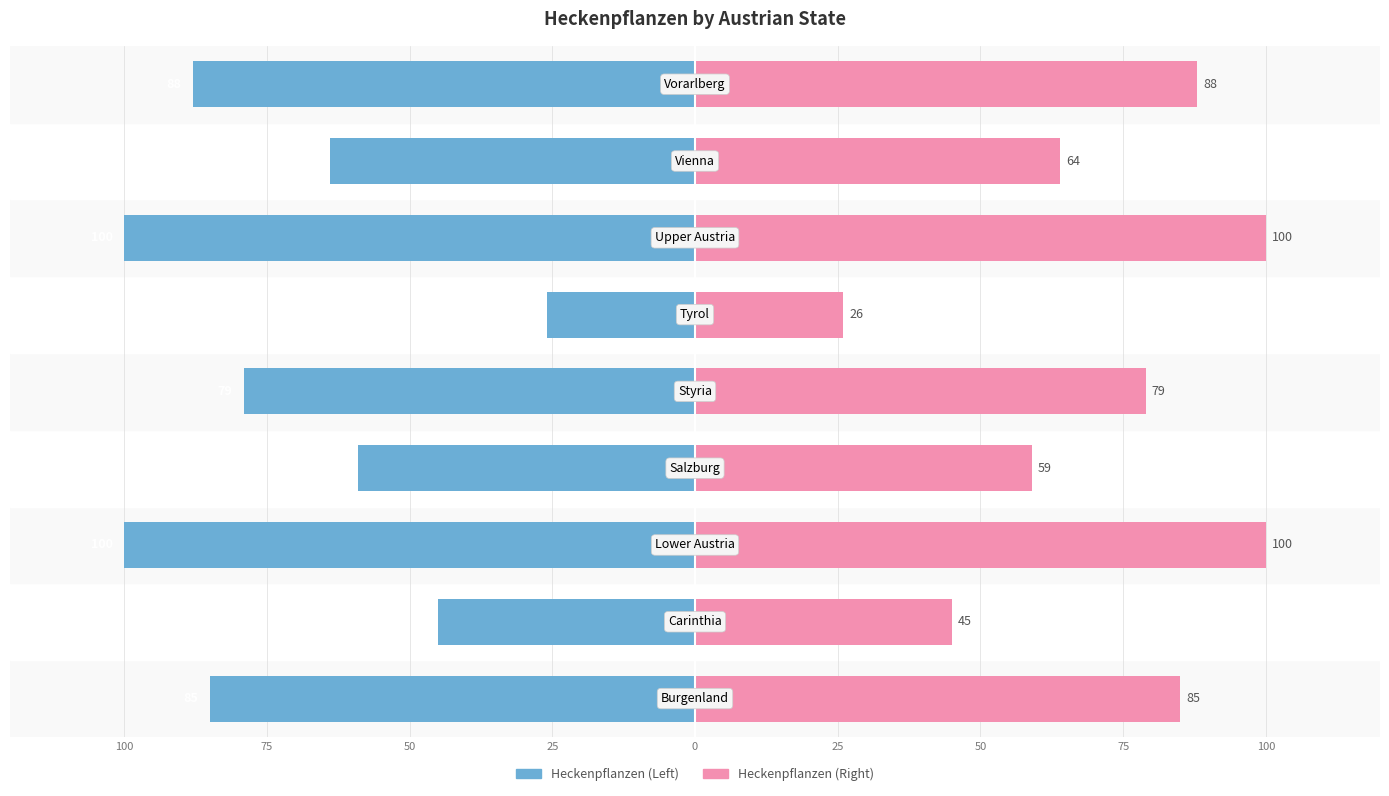

What is the value of the Heckenpflanzen (Left) bar at the 6th from the left?

-59